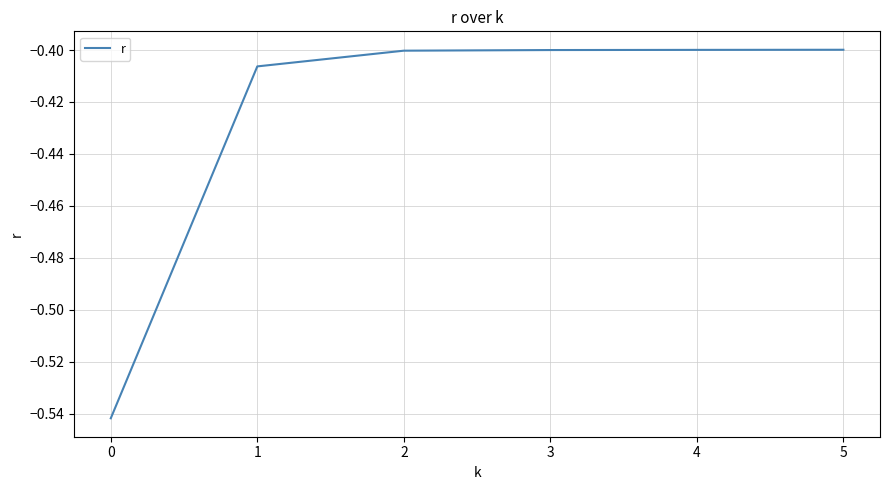

What is the sum of the values at 4 and 3?

-0.8